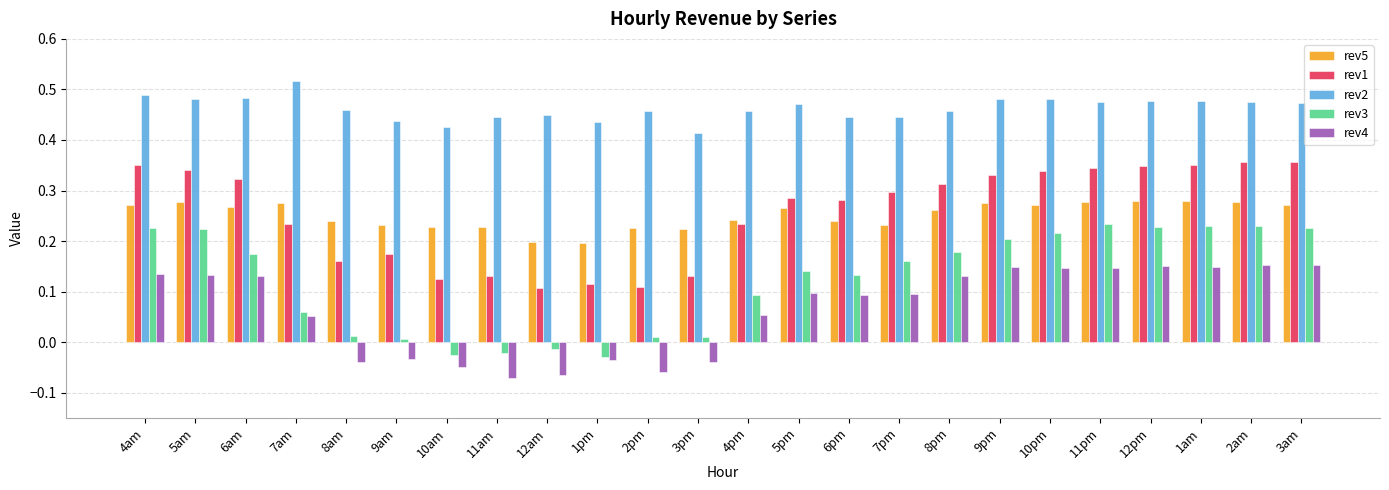

At how many categories does at least one series exceed 0?

24